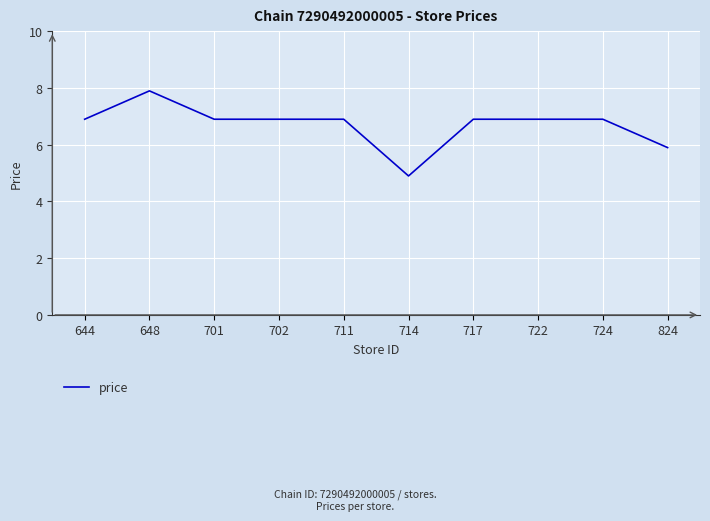

Read the value at 724.

6.9